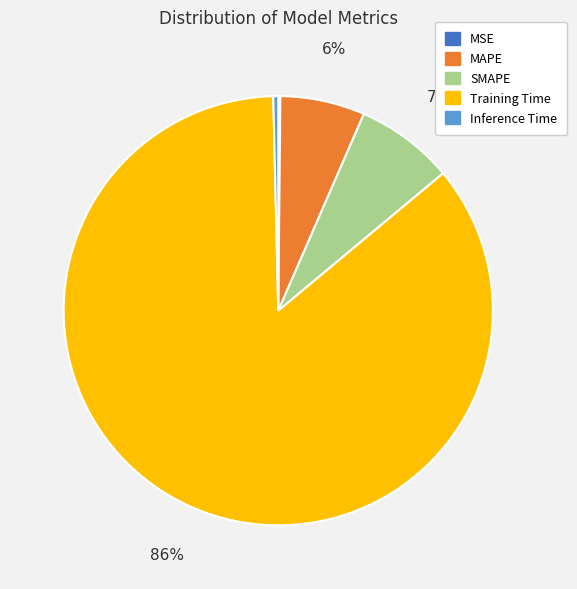

Which category accounts for the majority?

Training Time